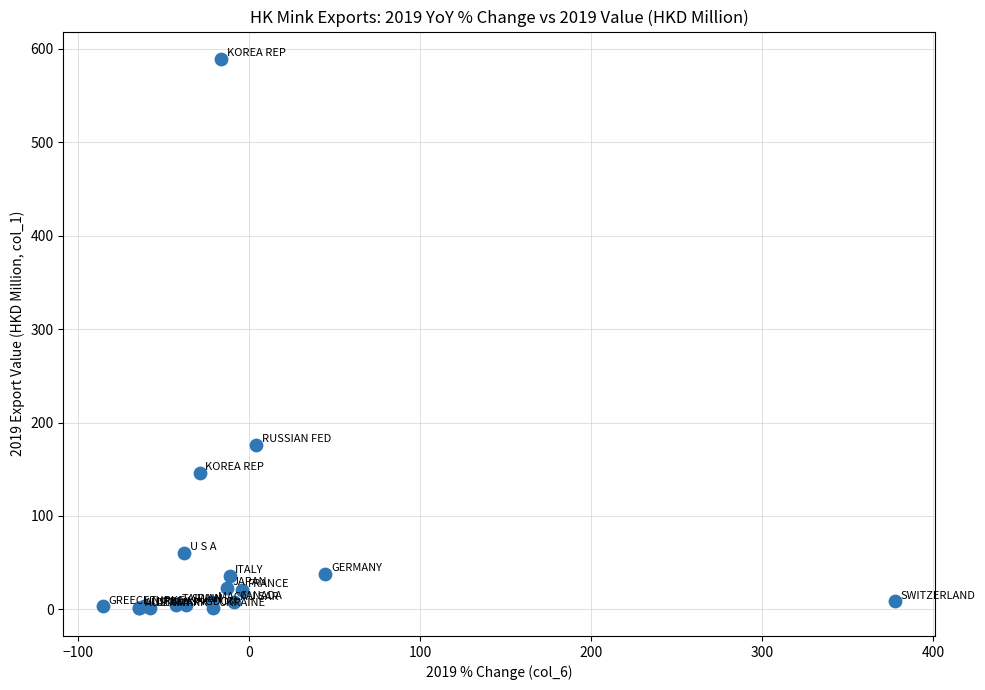

What Y value in the scatter plot is closest to 295?

175.9